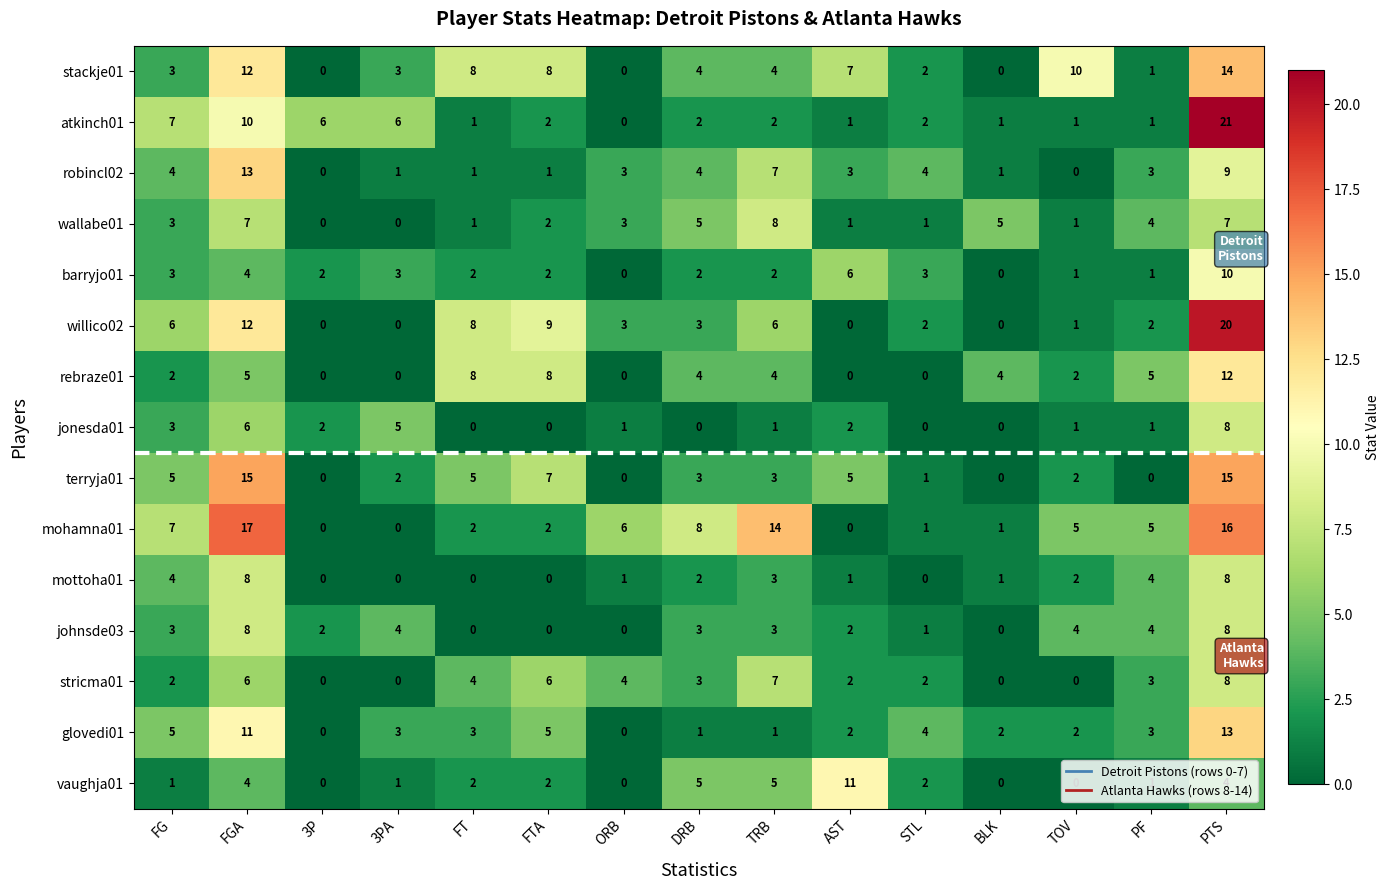

True or false: robincl02 has a value of 7 at FG.

False